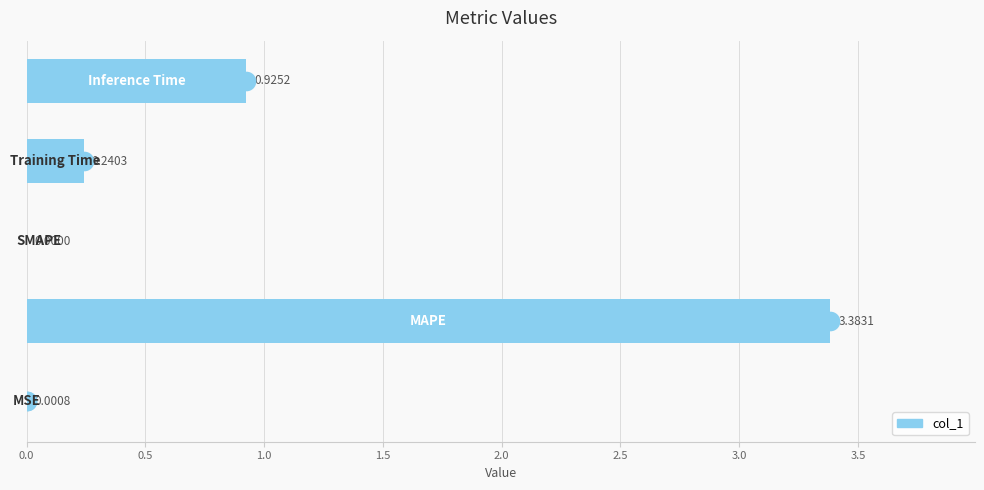

Which has a higher value, 0.5 or 0.0?

0.5